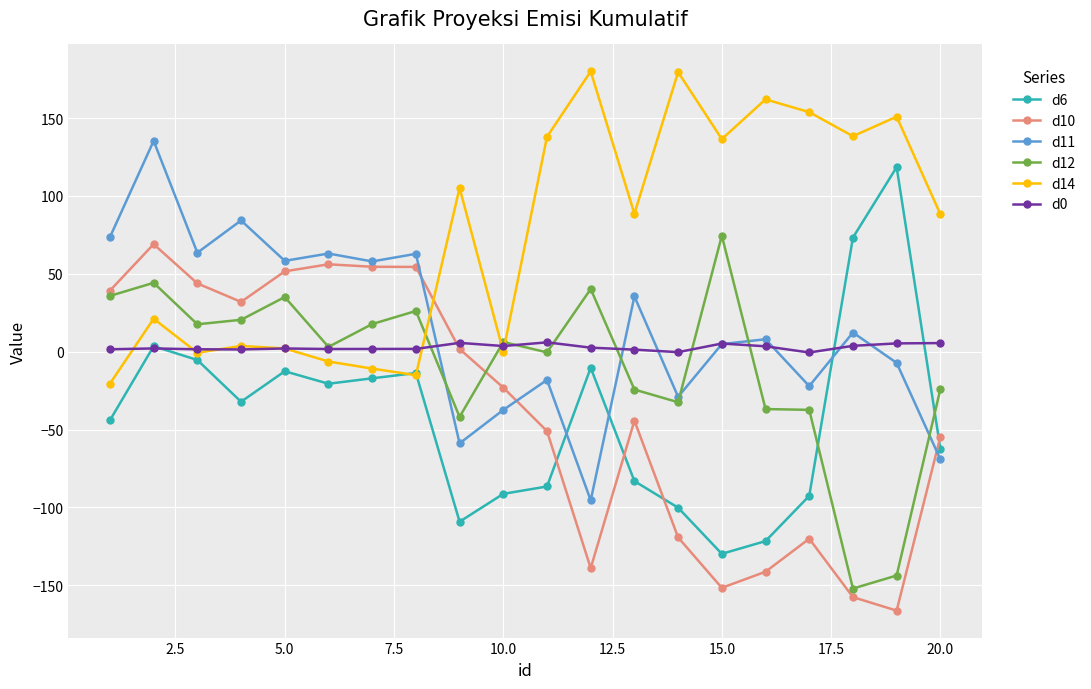

What are all the series names shown in the legend?

d6, d10, d11, d12, d14, d0